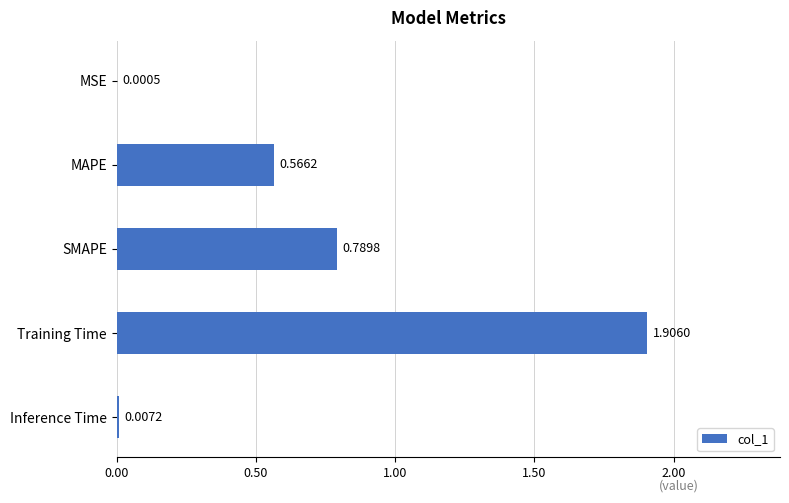

Between MAPE and Training Time, which is larger?

Training Time